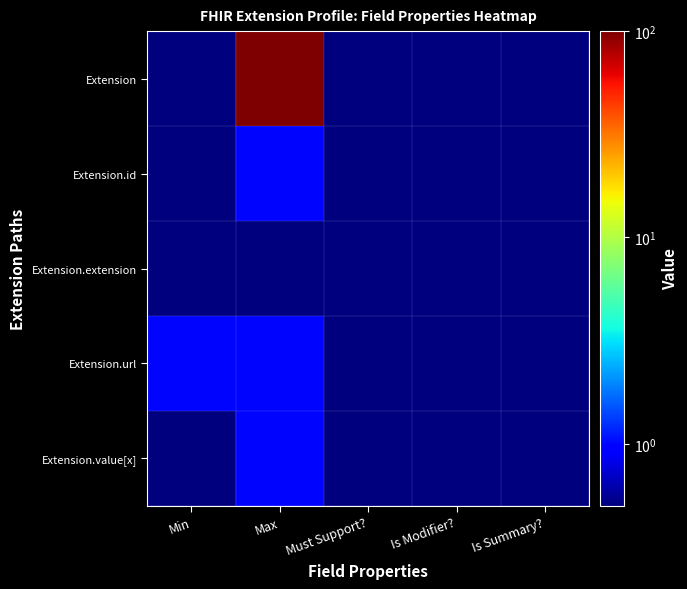

Which label corresponds to the largest value in the chart?

Max